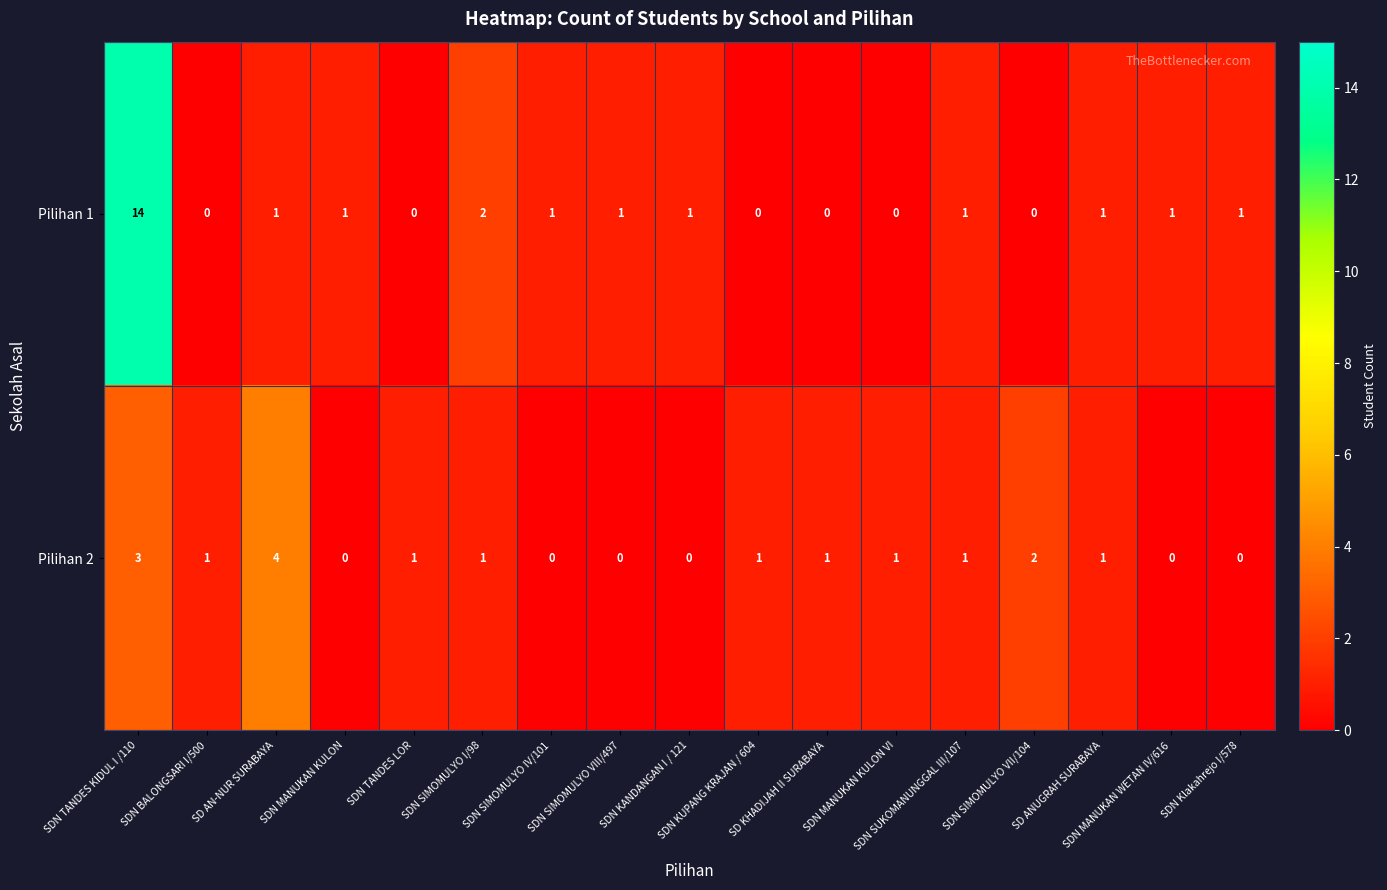

What is the total value across all series at SDN MANUKAN WETAN IV/616?

1